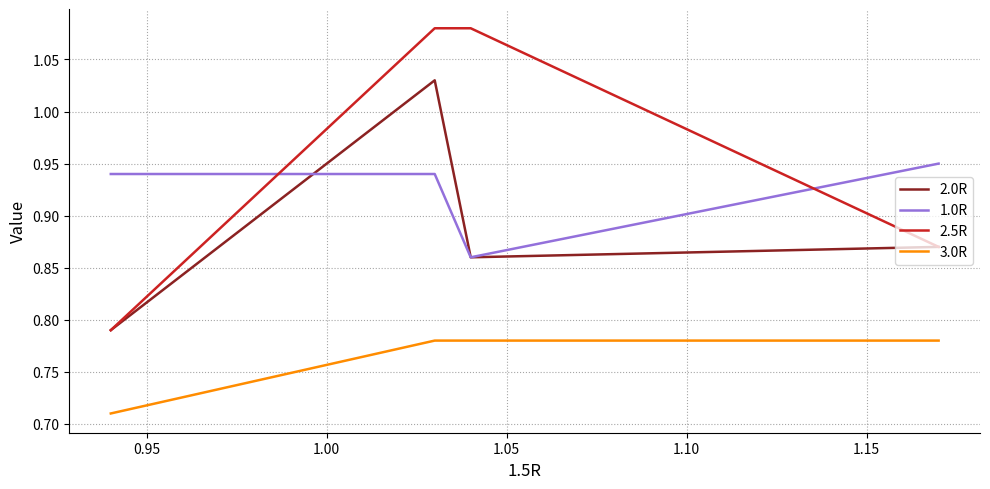

Which series has the widest spread of values?

2.5R